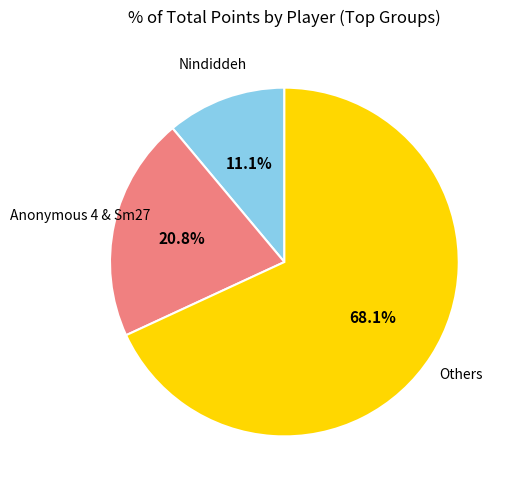

Is there any slice that represents more than half of the pie?

Yes